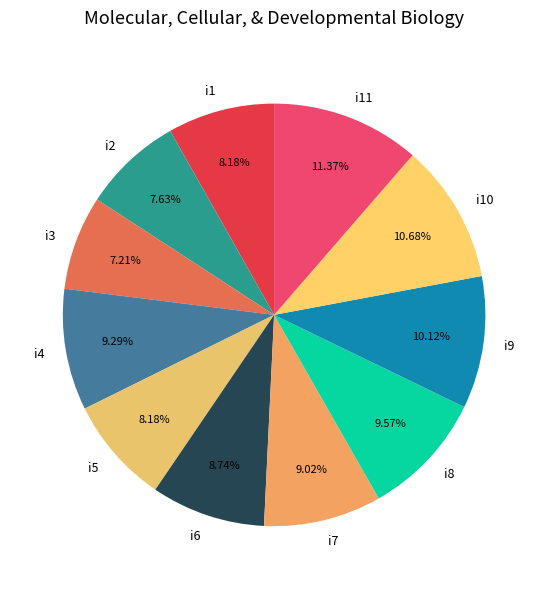

What percentage do i4 and i7 together represent?

18.3%